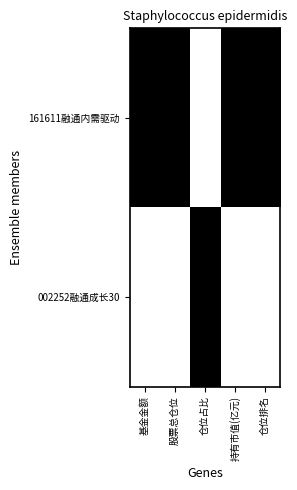

Which series has the largest range (max minus min)?

161611融通内需驱动